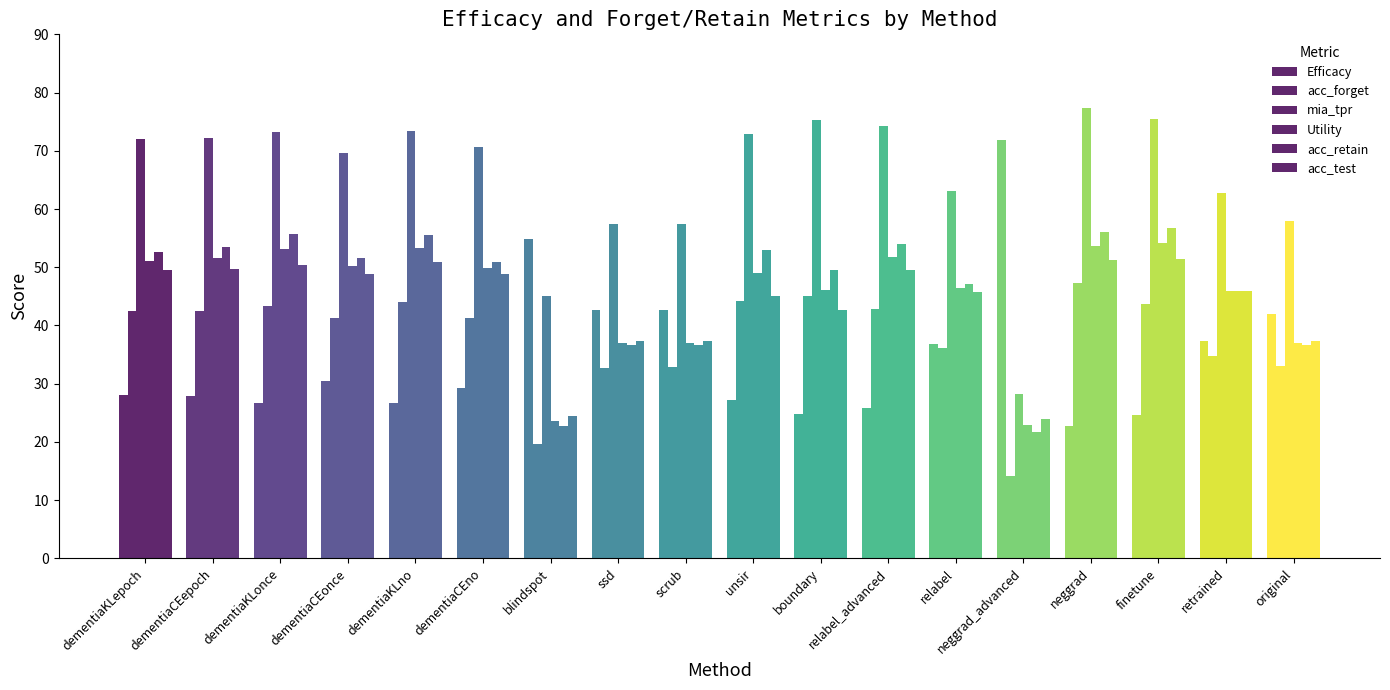

At how many categories does at least one series exceed 62?

14